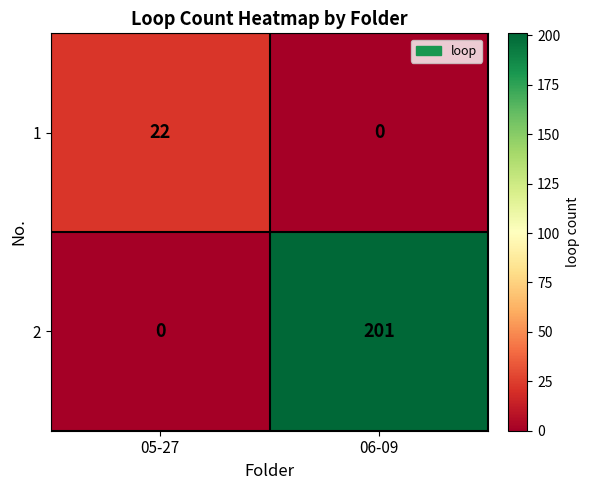

The 1 series shows 22 at 05-27. True or false?

True